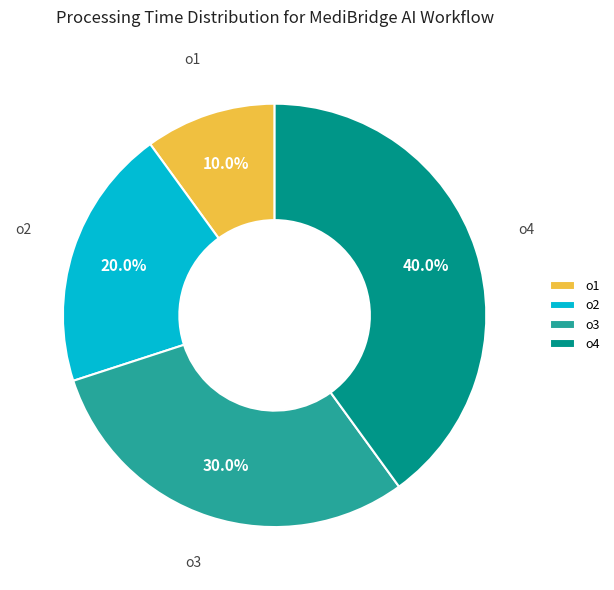

Between o2 and o4, which is larger?

o4